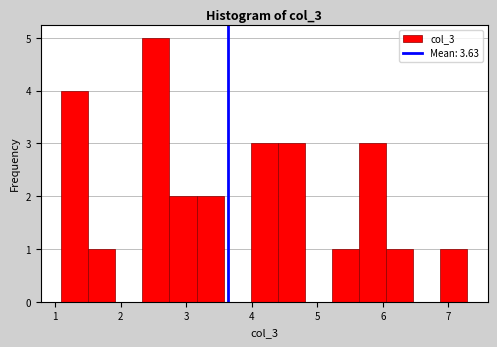

Reading left to right, transcribe this chart: for each bar, give the range it covers on the x-axis and its height. Neither the bar edges nor the heights are printed on the chart, so give them approximately, as read against the axes.

1.1 to 1.5: 4
1.5 to 1.9: 1
1.9 to 2.3: 0
2.3 to 2.7: 5
2.7 to 3.2: 2
3.2 to 3.6: 2
3.6 to 4.0: 0
4.0 to 4.4: 3
4.4 to 4.8: 3
4.8 to 5.2: 0
5.2 to 5.6: 1
5.6 to 6.1: 3
6.1 to 6.5: 1
6.5 to 6.9: 0
6.9 to 7.3: 1